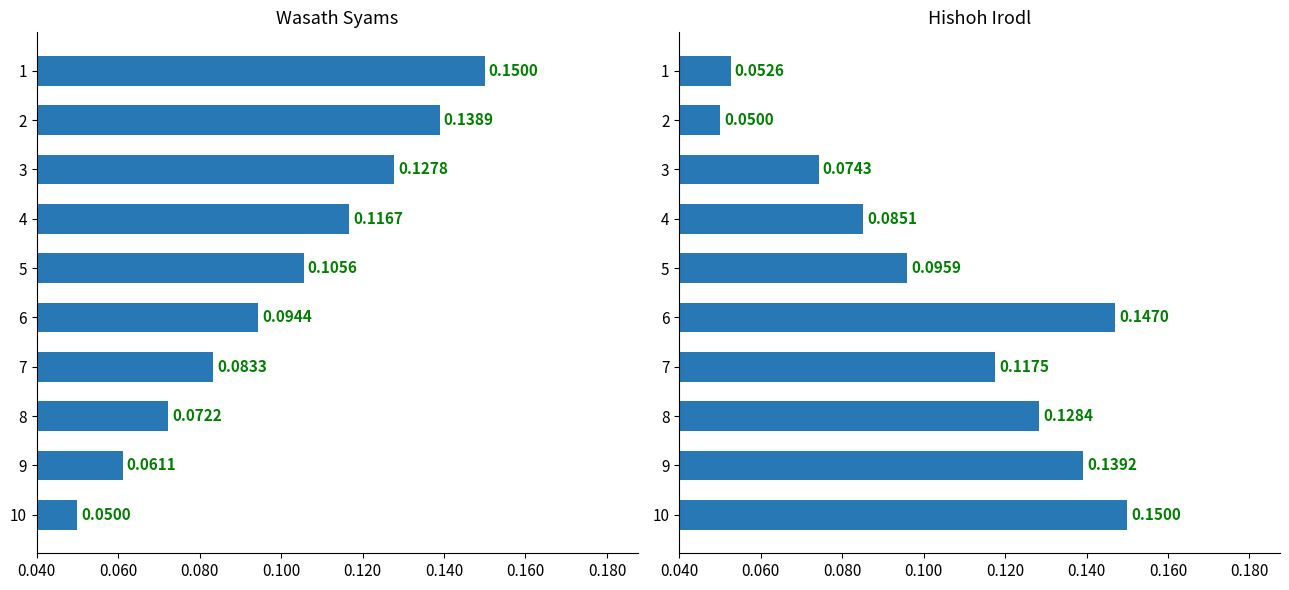

What is the label of the 9th bar from the right?

0.060